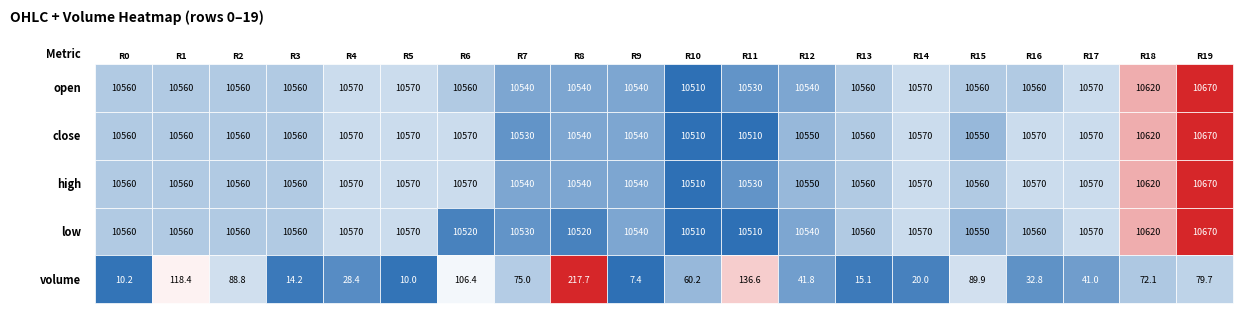

What is the average value of the low series?

10557.5